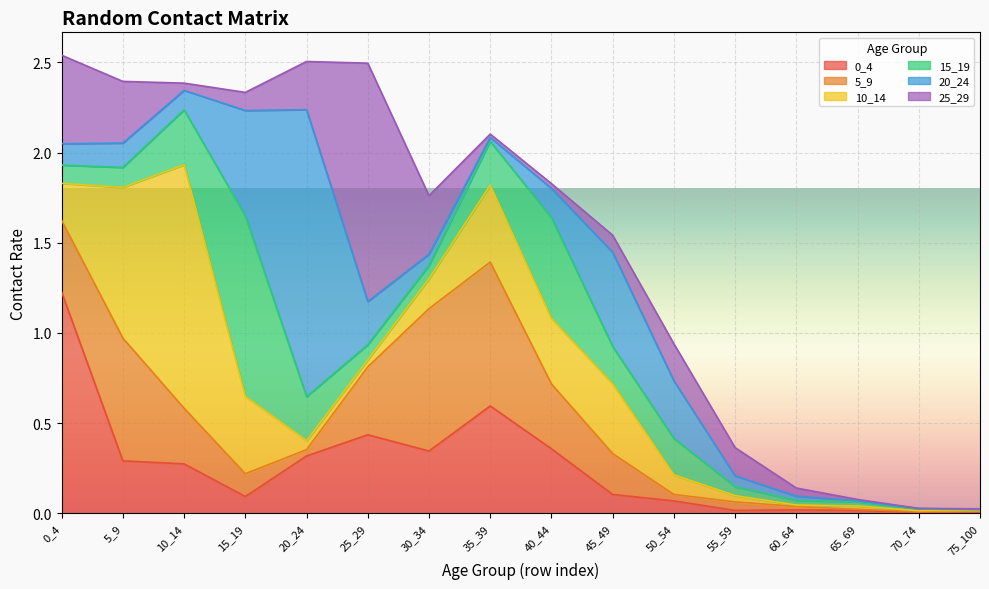

Between 20_24 and 40_44, which series saw the biggest shift?

20_24